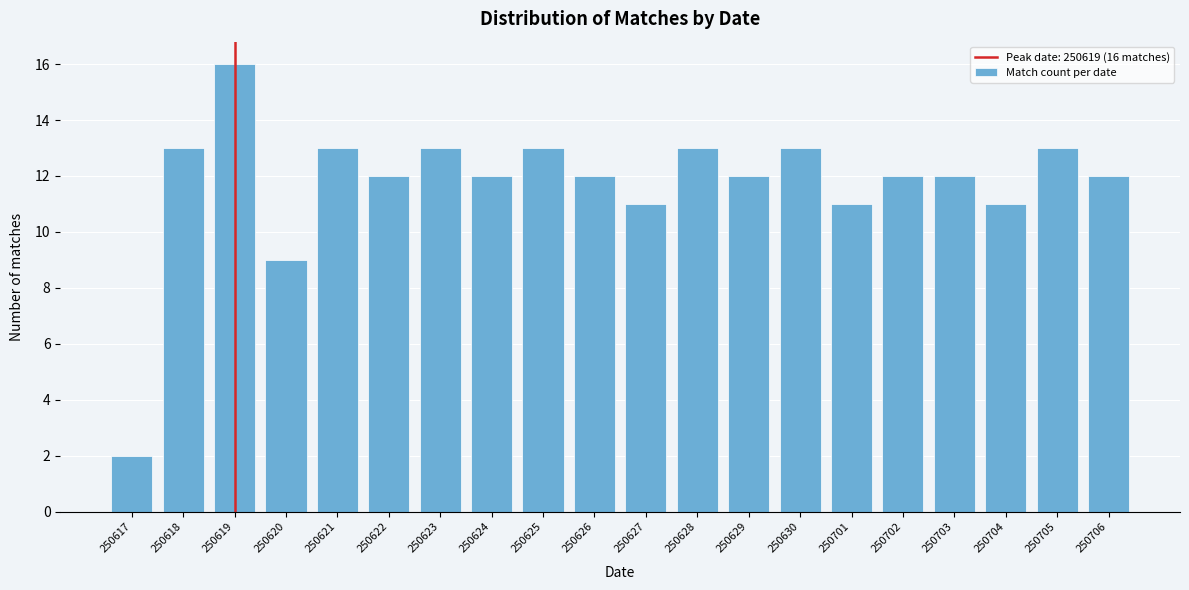

Reading left to right, list all the values displayed in this chart.

2	13	16	9	13	12	13	12	13	12	11	13	12	13	11	12	12	11	13	12